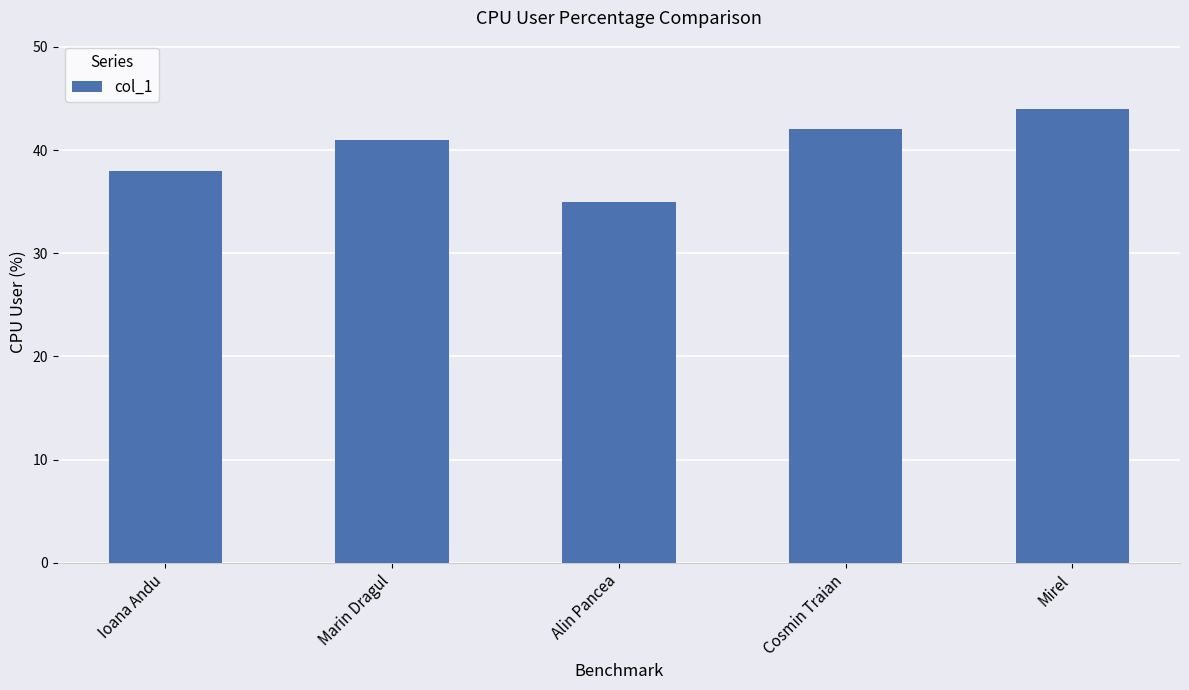

Count the number of data series in this chart.

1